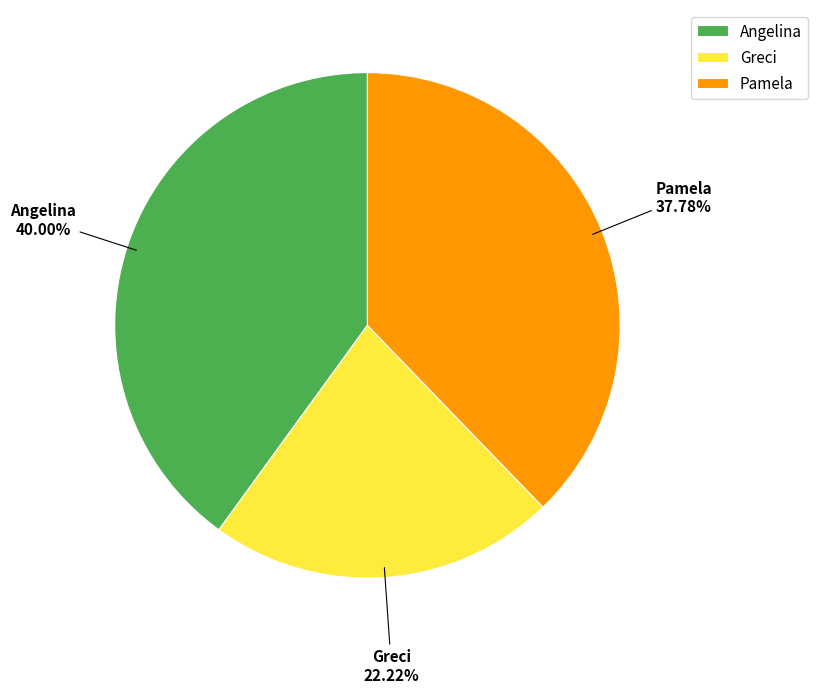

Does any single category account for the majority?

No